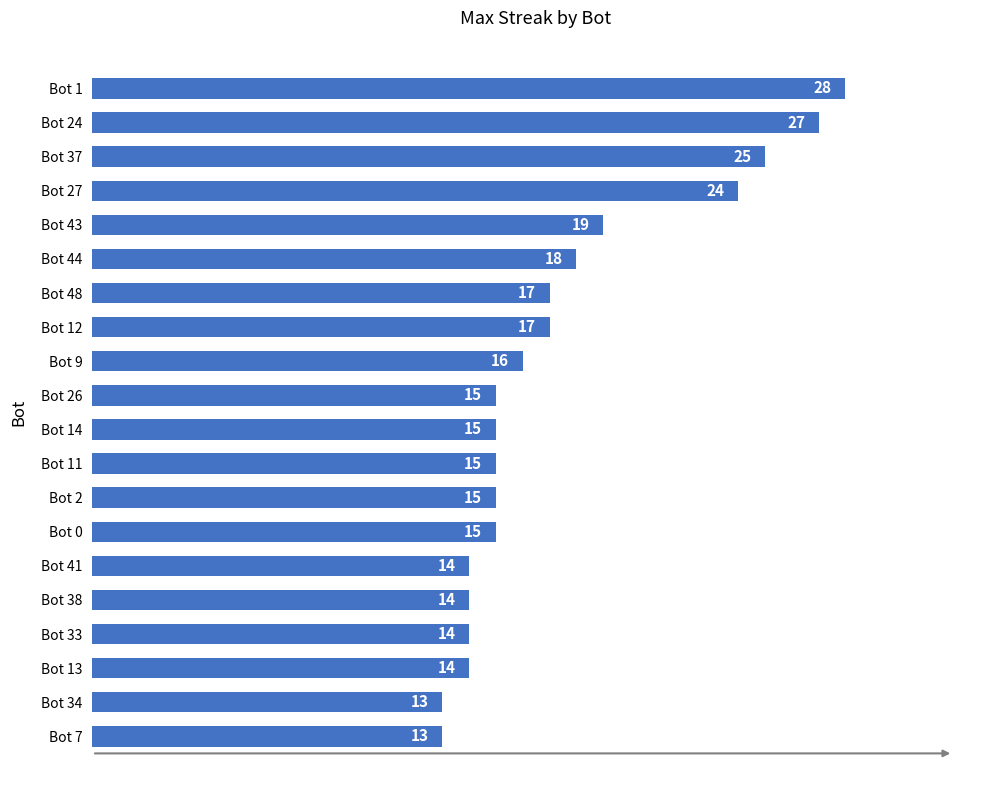

What is the difference between the maximum and minimum values?

15